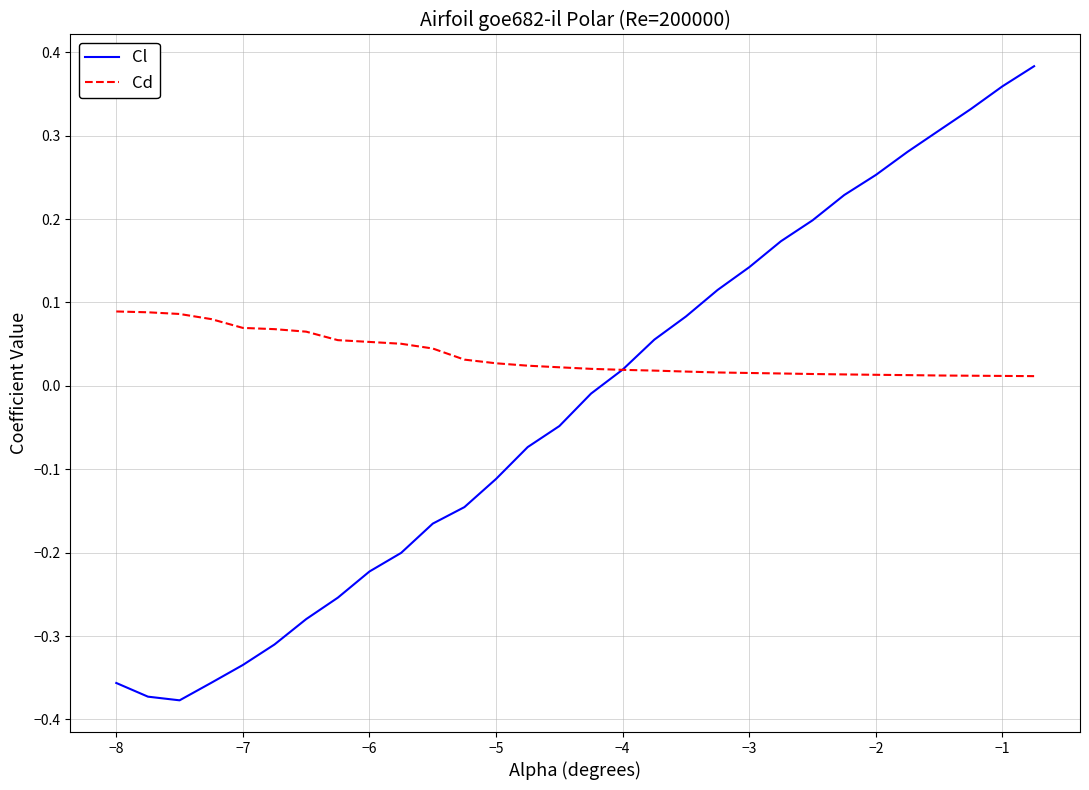

Which series has the largest total across all categories?

Cd